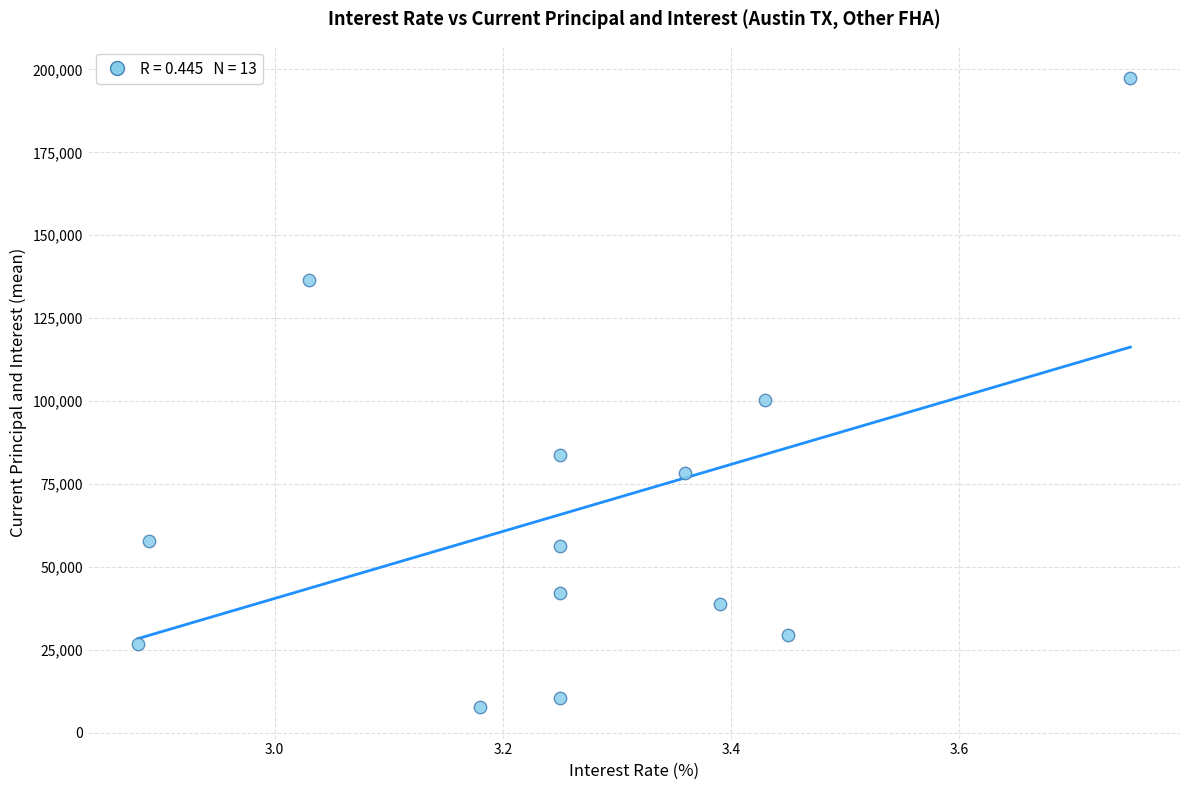

What is the range of Y values (max minus min)?

189624.3